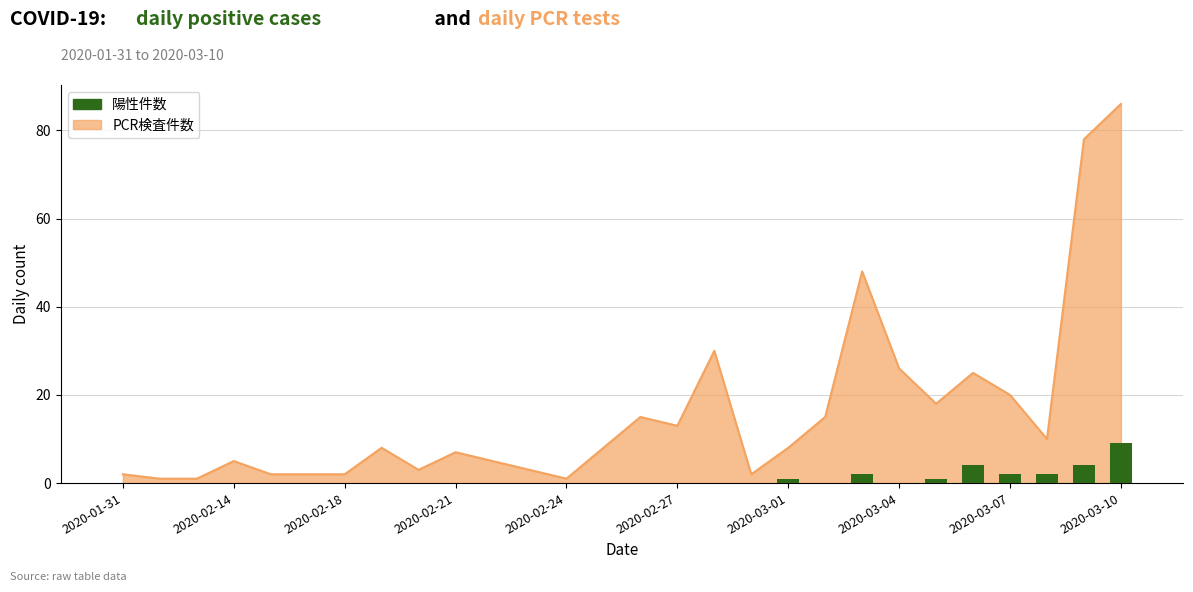

What is the sum of all values?

25